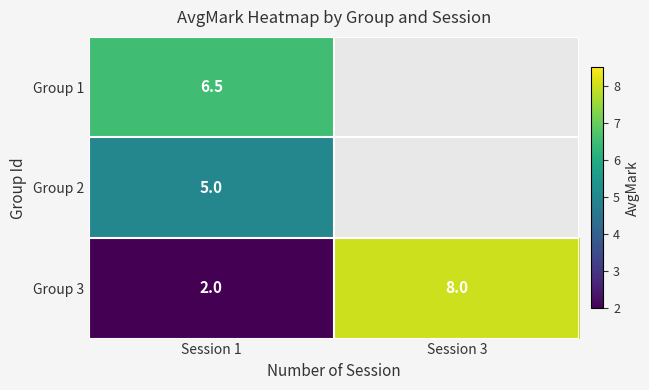

What is the approximate value of Group 3 at Session 1?

2.0